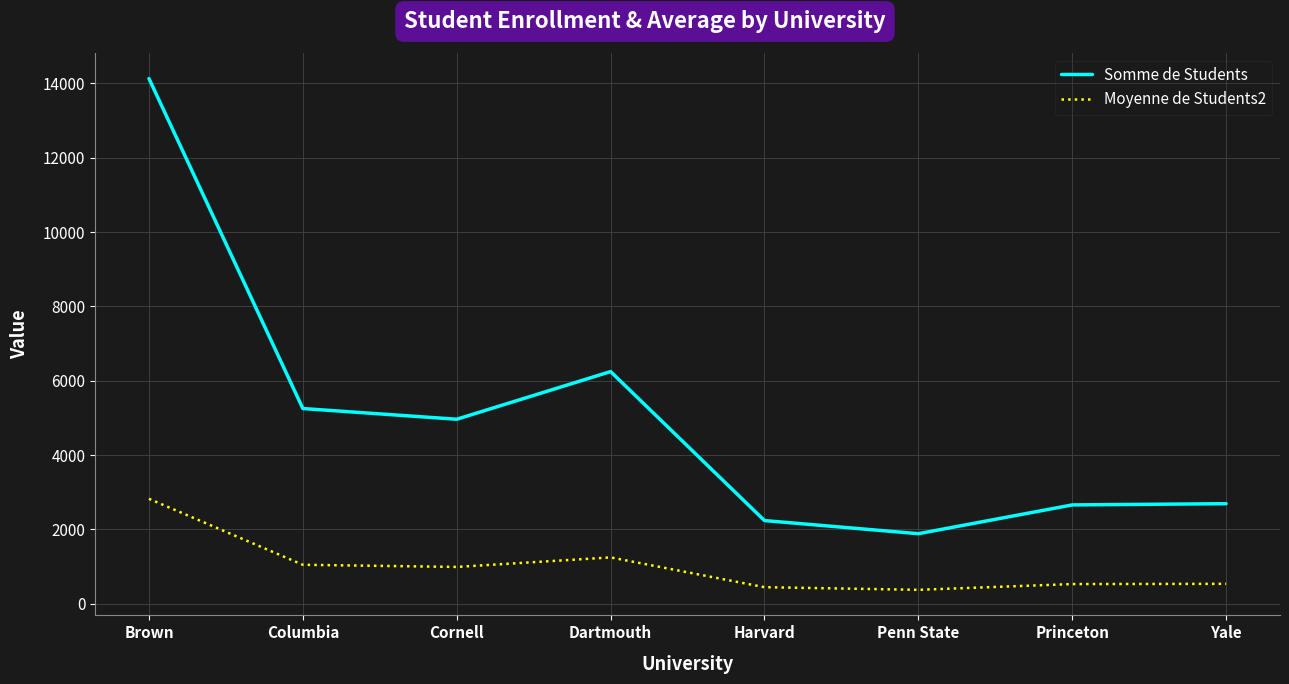

What is the total value across all series at Cornell?

5958.0